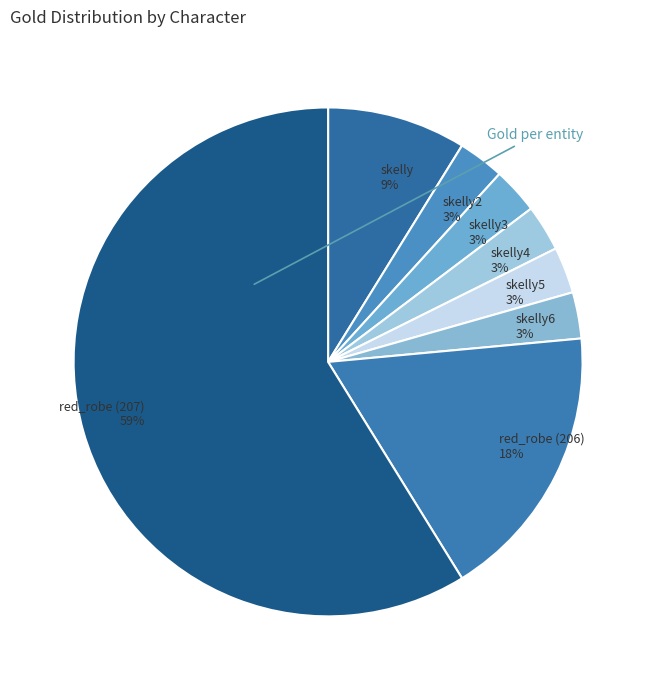

What is the majority slice?

red_robe (207)